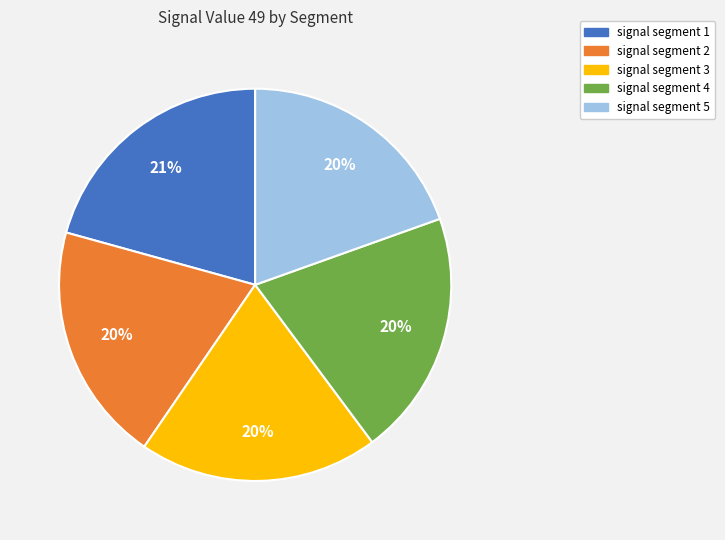

Does any single category account for the majority?

No